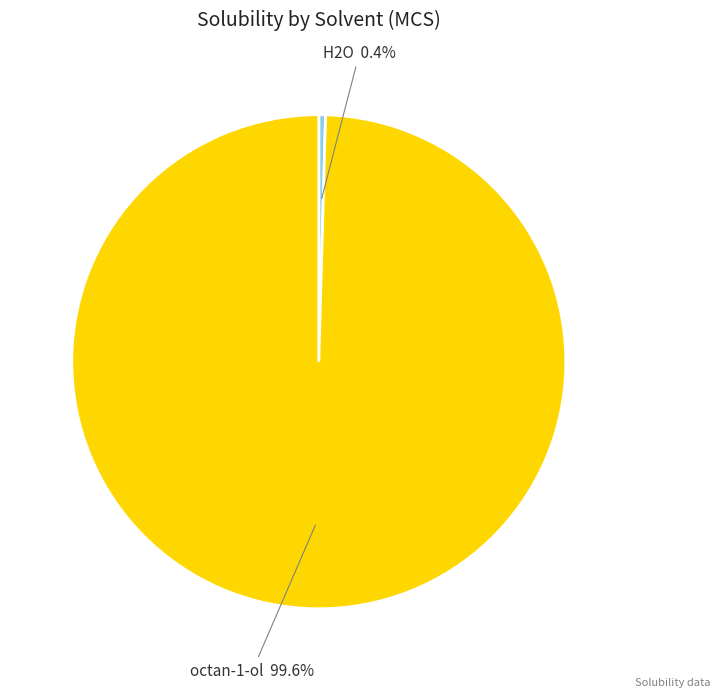

What is the largest slice in the pie chart?

octan-1-ol